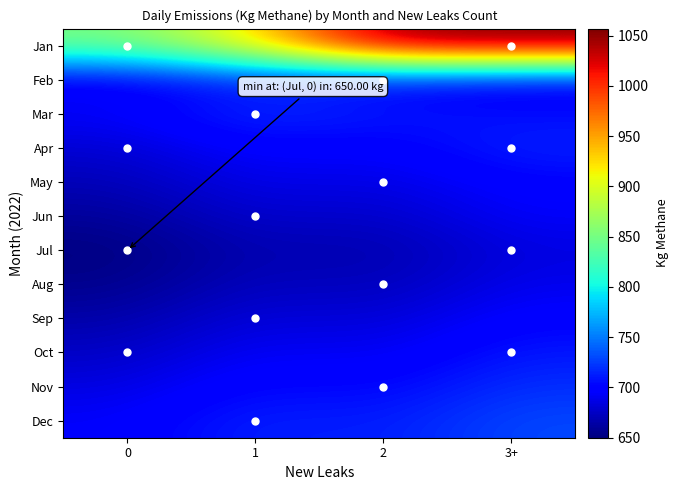

Reading left to right, extract all data points from this chart.

Jan: 0=850.2	1=920.5	2=1054.0	3+=1057.0
Feb: 0=690.5	1=712.9	2=700.6	3+=692.5
Mar: 0=695.0	1=720.0	2=710.0	3+=705.0
Apr: 0=680.0	1=700.0	2=695.0	3+=715.0
May: 0=670.0	1=690.0	2=685.0	3+=700.0
Jun: 0=660.0	1=680.0	2=675.0	3+=695.0
Jul: 0=650.0	1=670.0	2=665.0	3+=685.0
Aug: 0=655.0	1=675.0	2=670.0	3+=690.0
Sep: 0=665.0	1=685.0	2=680.0	3+=700.0
Oct: 0=675.0	1=695.0	2=690.0	3+=710.0
Nov: 0=685.0	1=705.0	2=700.0	3+=720.0
Dec: 0=695.0	1=715.0	2=710.0	3+=730.0